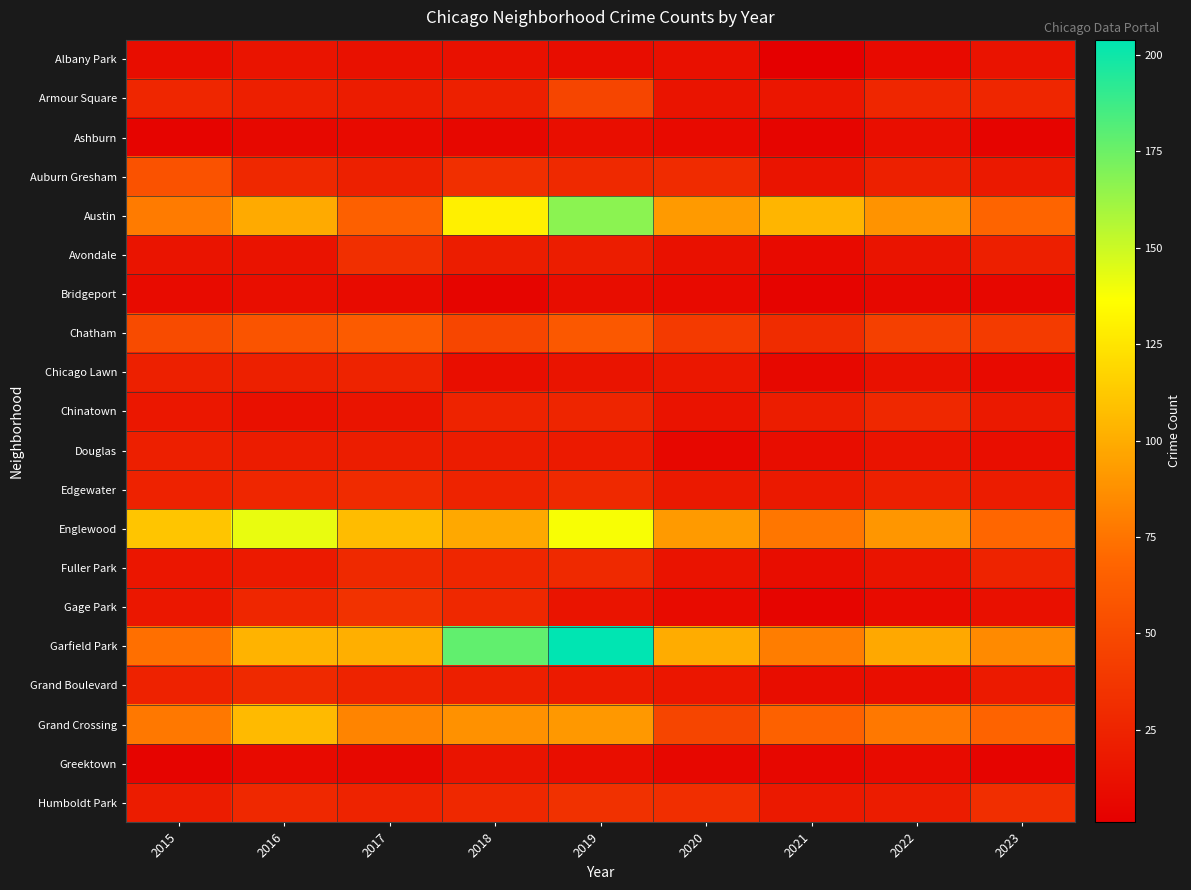

Rank the series by their maximum value, from highest to lowest.

Garfield Park, Austin, Englewood, Grand Crossing, Chatham, Auburn Gresham, Armour Square, Gage Park, Humboldt Park, Avondale, Edgewater, Fuller Park, Grand Boulevard, Chinatown, Chicago Lawn, Douglas, Albany Park, Greektown, Ashburn, Bridgeport